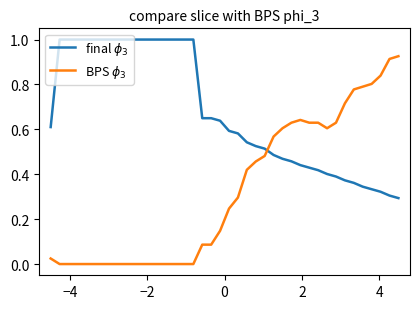

What is the maximum value shown in the chart?

1.0